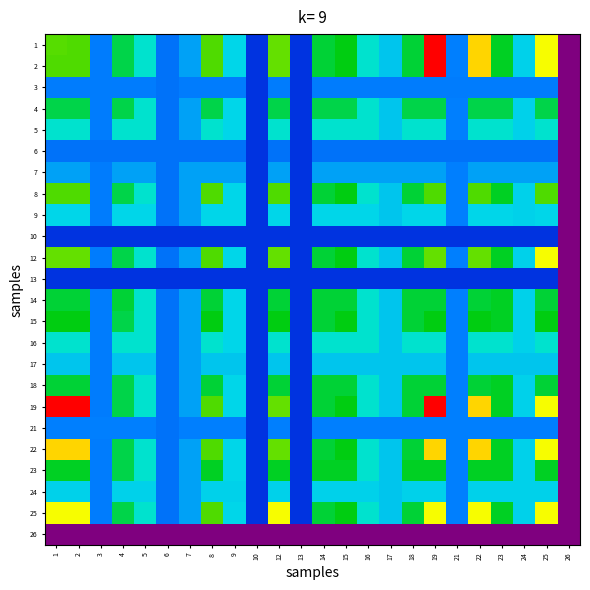

Reading left to right, extract all data points from this chart.

1: 1=0.6	2=0.6	3=0.3	4=0.5	5=0.4	6=0.3	7=0.3	8=0.6	9=0.4	10=0.2	12=0.6	13=0.2	14=0.5	15=0.6	16=0.4	17=0.4	18=0.5	19=1.0	21=0.3	22=0.8	23=0.5	24=0.4	25=0.7	26=0.0
2: 1=0.6	2=0.6	3=0.3	4=0.5	5=0.4	6=0.3	7=0.3	8=0.6	9=0.4	10=0.2	12=0.6	13=0.2	14=0.5	15=0.6	16=0.4	17=0.4	18=0.5	19=1.0	21=0.3	22=0.8	23=0.5	24=0.4	25=0.7	26=0.0
3: 1=0.3	2=0.3	3=0.3	4=0.3	5=0.3	6=0.3	7=0.3	8=0.3	9=0.3	10=0.2	12=0.3	13=0.2	14=0.3	15=0.3	16=0.3	17=0.3	18=0.3	19=0.3	21=0.3	22=0.3	23=0.3	24=0.3	25=0.3	26=0.0
4: 1=0.5	2=0.5	3=0.3	4=0.5	5=0.4	6=0.3	7=0.3	8=0.5	9=0.4	10=0.2	12=0.5	13=0.2	14=0.5	15=0.5	16=0.4	17=0.4	18=0.5	19=0.5	21=0.3	22=0.5	23=0.5	24=0.4	25=0.5	26=0.0
5: 1=0.4	2=0.4	3=0.3	4=0.4	5=0.4	6=0.3	7=0.3	8=0.4	9=0.4	10=0.2	12=0.4	13=0.2	14=0.4	15=0.4	16=0.4	17=0.4	18=0.4	19=0.4	21=0.3	22=0.4	23=0.4	24=0.4	25=0.4	26=0.0
6: 1=0.3	2=0.3	3=0.3	4=0.3	5=0.3	6=0.3	7=0.3	8=0.3	9=0.3	10=0.2	12=0.3	13=0.2	14=0.3	15=0.3	16=0.3	17=0.3	18=0.3	19=0.3	21=0.3	22=0.3	23=0.3	24=0.3	25=0.3	26=0.0
7: 1=0.3	2=0.3	3=0.3	4=0.3	5=0.3	6=0.3	7=0.3	8=0.3	9=0.3	10=0.2	12=0.3	13=0.2	14=0.3	15=0.3	16=0.3	17=0.3	18=0.3	19=0.3	21=0.3	22=0.3	23=0.3	24=0.3	25=0.3	26=0.0
8: 1=0.6	2=0.6	3=0.3	4=0.5	5=0.4	6=0.3	7=0.3	8=0.6	9=0.4	10=0.2	12=0.6	13=0.2	14=0.5	15=0.6	16=0.4	17=0.4	18=0.5	19=0.6	21=0.3	22=0.6	23=0.5	24=0.4	25=0.6	26=0.0
9: 1=0.4	2=0.4	3=0.3	4=0.4	5=0.4	6=0.3	7=0.3	8=0.4	9=0.4	10=0.2	12=0.4	13=0.2	14=0.4	15=0.4	16=0.4	17=0.4	18=0.4	19=0.4	21=0.3	22=0.4	23=0.4	24=0.4	25=0.4	26=0.0
10: 1=0.2	2=0.2	3=0.2	4=0.2	5=0.2	6=0.2	7=0.2	8=0.2	9=0.2	10=0.2	12=0.2	13=0.2	14=0.2	15=0.2	16=0.2	17=0.2	18=0.2	19=0.2	21=0.2	22=0.2	23=0.2	24=0.2	25=0.2	26=0.0
12: 1=0.6	2=0.6	3=0.3	4=0.5	5=0.4	6=0.3	7=0.3	8=0.6	9=0.4	10=0.2	12=0.6	13=0.2	14=0.5	15=0.6	16=0.4	17=0.4	18=0.5	19=0.6	21=0.3	22=0.6	23=0.5	24=0.4	25=0.7	26=0.0
13: 1=0.2	2=0.2	3=0.2	4=0.2	5=0.2	6=0.2	7=0.2	8=0.2	9=0.2	10=0.2	12=0.2	13=0.2	14=0.2	15=0.2	16=0.2	17=0.2	18=0.2	19=0.2	21=0.2	22=0.2	23=0.2	24=0.2	25=0.2	26=0.0
14: 1=0.5	2=0.5	3=0.3	4=0.5	5=0.4	6=0.3	7=0.3	8=0.5	9=0.4	10=0.2	12=0.5	13=0.2	14=0.5	15=0.5	16=0.4	17=0.4	18=0.5	19=0.5	21=0.3	22=0.5	23=0.5	24=0.4	25=0.5	26=0.0
15: 1=0.6	2=0.6	3=0.3	4=0.5	5=0.4	6=0.3	7=0.3	8=0.6	9=0.4	10=0.2	12=0.6	13=0.2	14=0.5	15=0.6	16=0.4	17=0.4	18=0.5	19=0.6	21=0.3	22=0.6	23=0.5	24=0.4	25=0.6	26=0.0
16: 1=0.4	2=0.4	3=0.3	4=0.4	5=0.4	6=0.3	7=0.3	8=0.4	9=0.4	10=0.2	12=0.4	13=0.2	14=0.4	15=0.4	16=0.4	17=0.4	18=0.4	19=0.4	21=0.3	22=0.4	23=0.4	24=0.4	25=0.4	26=0.0
17: 1=0.4	2=0.4	3=0.3	4=0.4	5=0.4	6=0.3	7=0.3	8=0.4	9=0.4	10=0.2	12=0.4	13=0.2	14=0.4	15=0.4	16=0.4	17=0.4	18=0.4	19=0.4	21=0.3	22=0.4	23=0.4	24=0.4	25=0.4	26=0.0
18: 1=0.5	2=0.5	3=0.3	4=0.5	5=0.4	6=0.3	7=0.3	8=0.5	9=0.4	10=0.2	12=0.5	13=0.2	14=0.5	15=0.5	16=0.4	17=0.4	18=0.5	19=0.5	21=0.3	22=0.5	23=0.5	24=0.4	25=0.5	26=0.0
19: 1=1.0	2=1.0	3=0.3	4=0.5	5=0.4	6=0.3	7=0.3	8=0.6	9=0.4	10=0.2	12=0.6	13=0.2	14=0.5	15=0.6	16=0.4	17=0.4	18=0.5	19=1.0	21=0.3	22=0.8	23=0.5	24=0.4	25=0.7	26=0.0
21: 1=0.3	2=0.3	3=0.3	4=0.3	5=0.3	6=0.3	7=0.3	8=0.3	9=0.3	10=0.2	12=0.3	13=0.2	14=0.3	15=0.3	16=0.3	17=0.3	18=0.3	19=0.3	21=0.3	22=0.3	23=0.3	24=0.3	25=0.3	26=0.0
22: 1=0.8	2=0.8	3=0.3	4=0.5	5=0.4	6=0.3	7=0.3	8=0.6	9=0.4	10=0.2	12=0.6	13=0.2	14=0.5	15=0.6	16=0.4	17=0.4	18=0.5	19=0.8	21=0.3	22=0.8	23=0.5	24=0.4	25=0.7	26=0.0
23: 1=0.5	2=0.5	3=0.3	4=0.5	5=0.4	6=0.3	7=0.3	8=0.5	9=0.4	10=0.2	12=0.5	13=0.2	14=0.5	15=0.5	16=0.4	17=0.4	18=0.5	19=0.5	21=0.3	22=0.5	23=0.5	24=0.4	25=0.5	26=0.0
24: 1=0.4	2=0.4	3=0.3	4=0.4	5=0.4	6=0.3	7=0.3	8=0.4	9=0.4	10=0.2	12=0.4	13=0.2	14=0.4	15=0.4	16=0.4	17=0.4	18=0.4	19=0.4	21=0.3	22=0.4	23=0.4	24=0.4	25=0.4	26=0.0
25: 1=0.7	2=0.7	3=0.3	4=0.5	5=0.4	6=0.3	7=0.3	8=0.6	9=0.4	10=0.2	12=0.7	13=0.2	14=0.5	15=0.6	16=0.4	17=0.4	18=0.5	19=0.7	21=0.3	22=0.7	23=0.5	24=0.4	25=0.7	26=0.0
26: 1=0.0	2=0.0	3=0.0	4=0.0	5=0.0	6=0.0	7=0.0	8=0.0	9=0.0	10=0.0	12=0.0	13=0.0	14=0.0	15=0.0	16=0.0	17=0.0	18=0.0	19=0.0	21=0.0	22=0.0	23=0.0	24=0.0	25=0.0	26=0.0